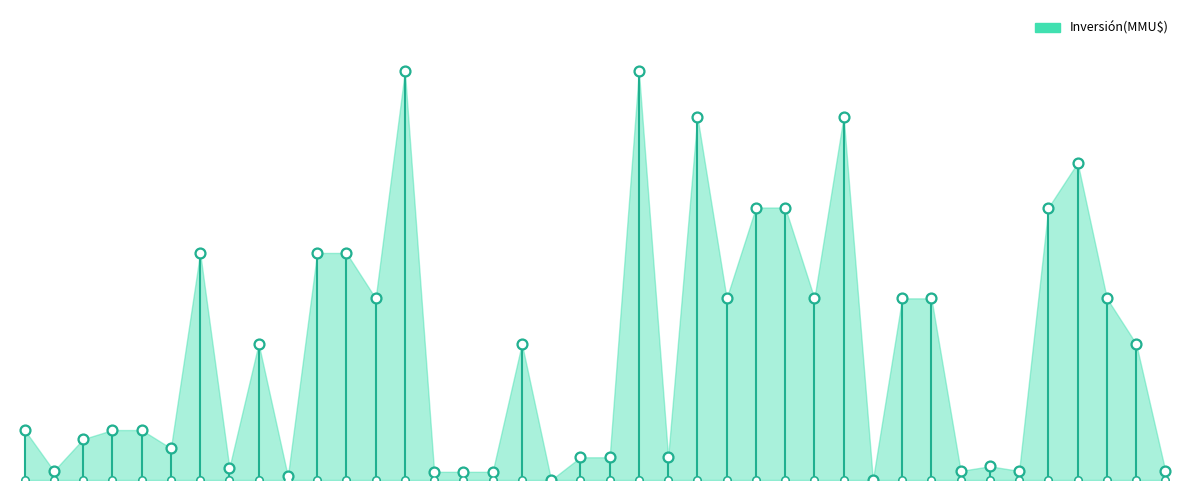

Between 29/03/2021 and 30/11/2011, which is larger?

30/11/2011